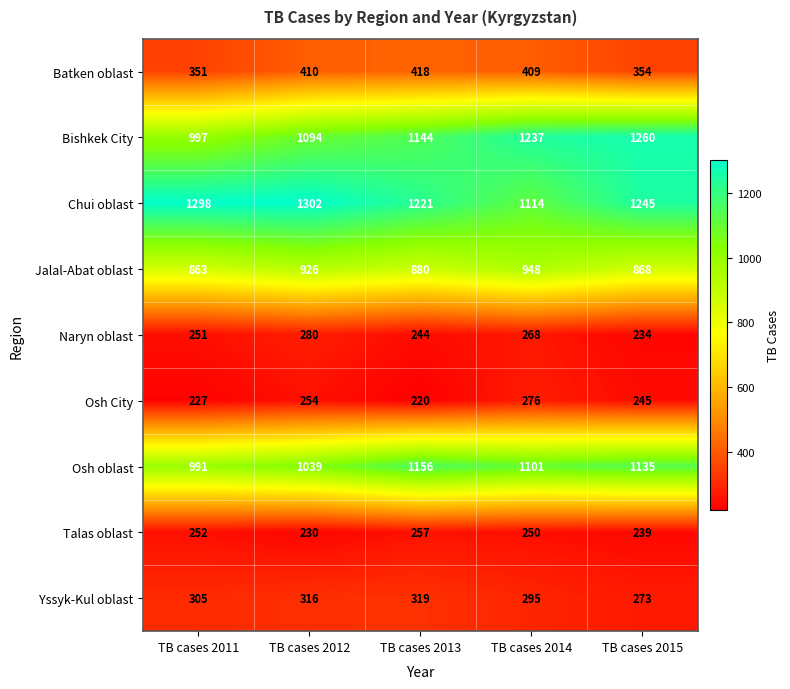

Is it true that Batken oblast equals 409 at TB cases 2014?

True